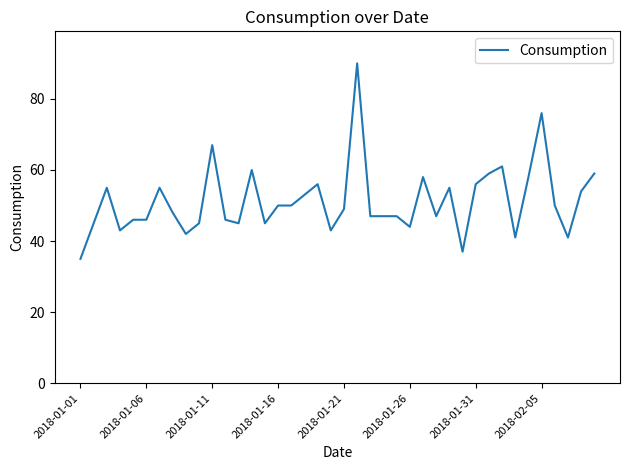

What is the difference between the maximum and minimum values?

55